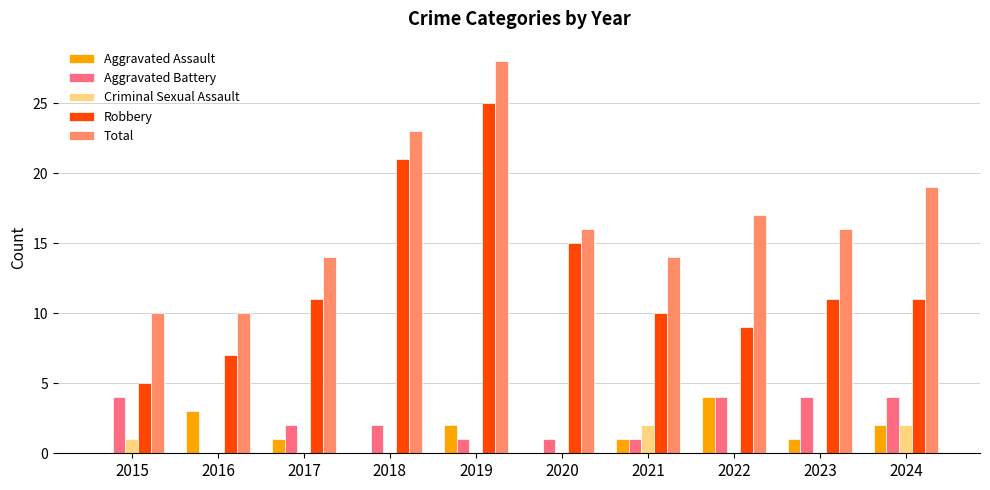

Which series has the largest total across all categories?

Total